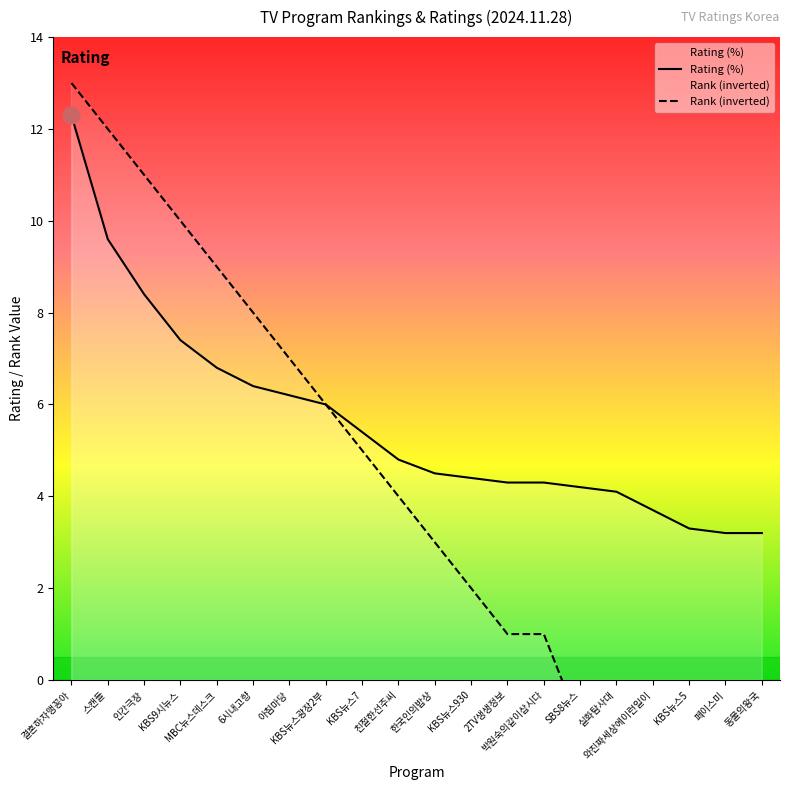

Reading right to left, what are all the values shown in this chart?

Rating (%): 3.2	3.2	3.3	3.7	4.1	4.2	4.3	4.3	4.4	4.5	4.8	5.4	6.0	6.2	6.4	6.8	7.4	8.4	9.6	12.3
Rank (inverted): -5.0	-5.0	-4.0	-3.0	-2.0	-1.0	1.0	1.0	2.0	3.0	4.0	5.0	6.0	7.0	8.0	9.0	10.0	11.0	12.0	13.0